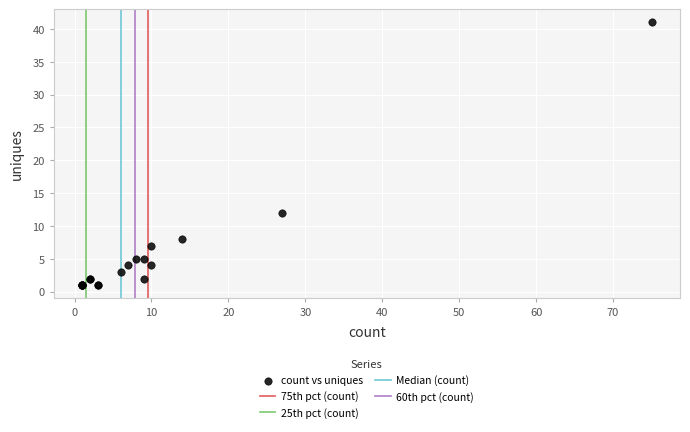

What Y value in the scatter plot is closest to 21?

12